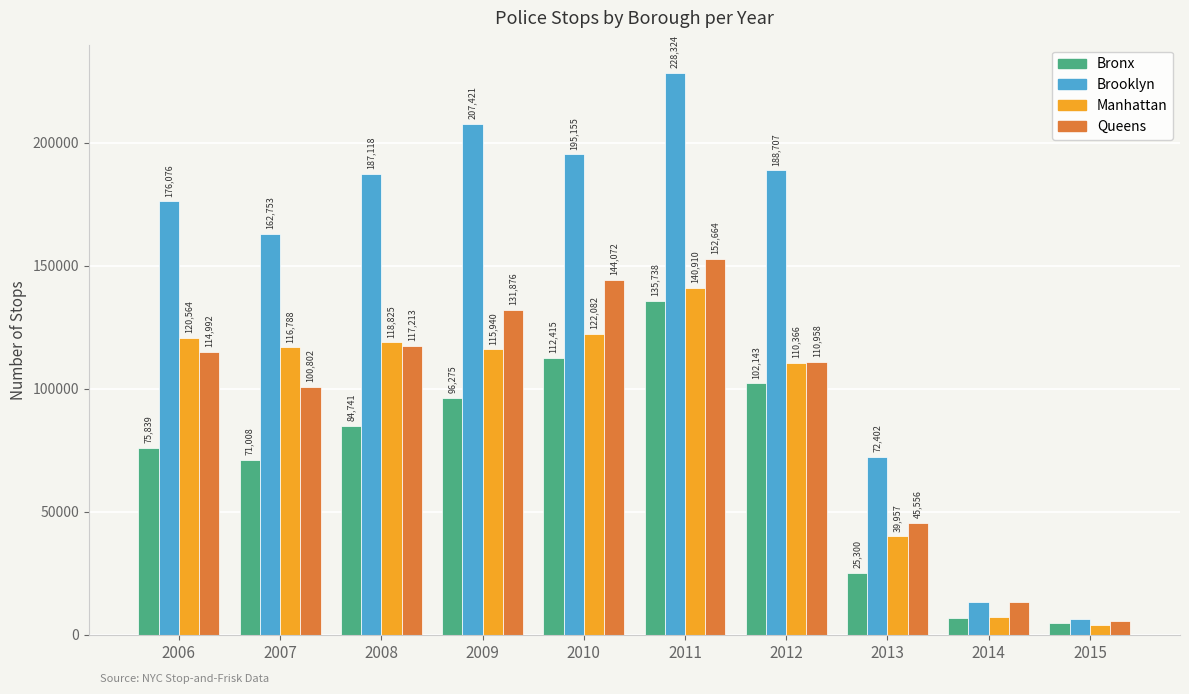

What is the difference between the maximum and minimum values in the Queens series?

146946